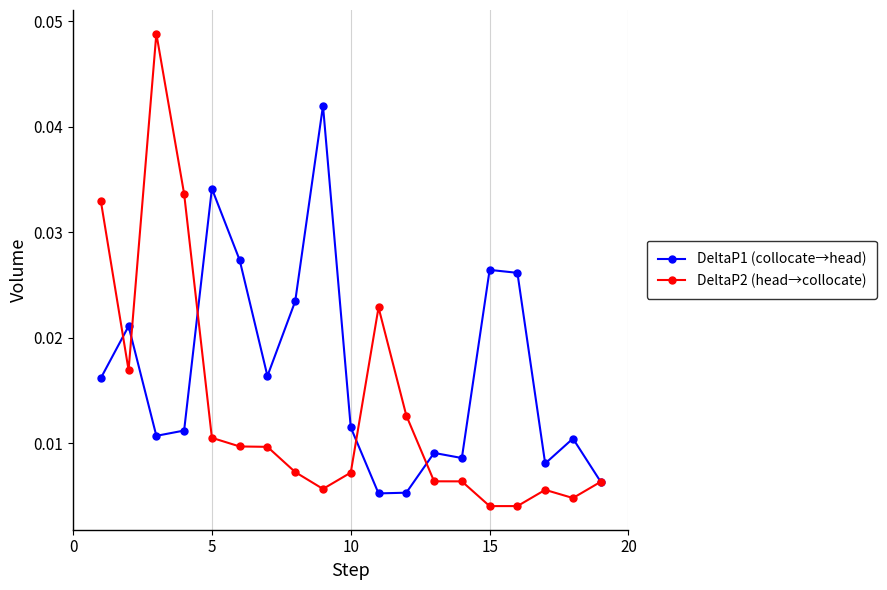

True or false: DeltaP2 (head→collocate) has more than 1 points higher than both neighbors.

True